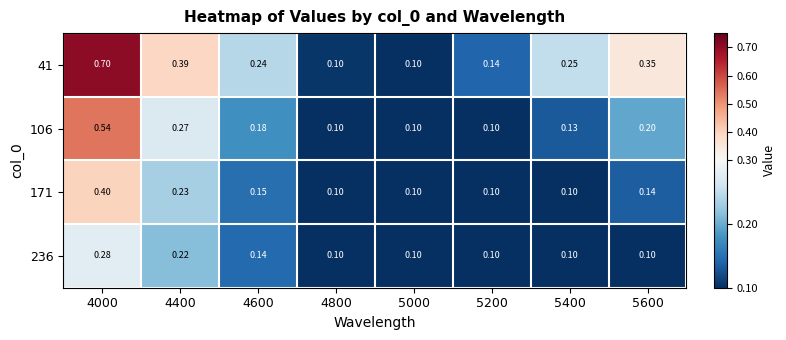

What is the total value across all series at 4800?

0.4